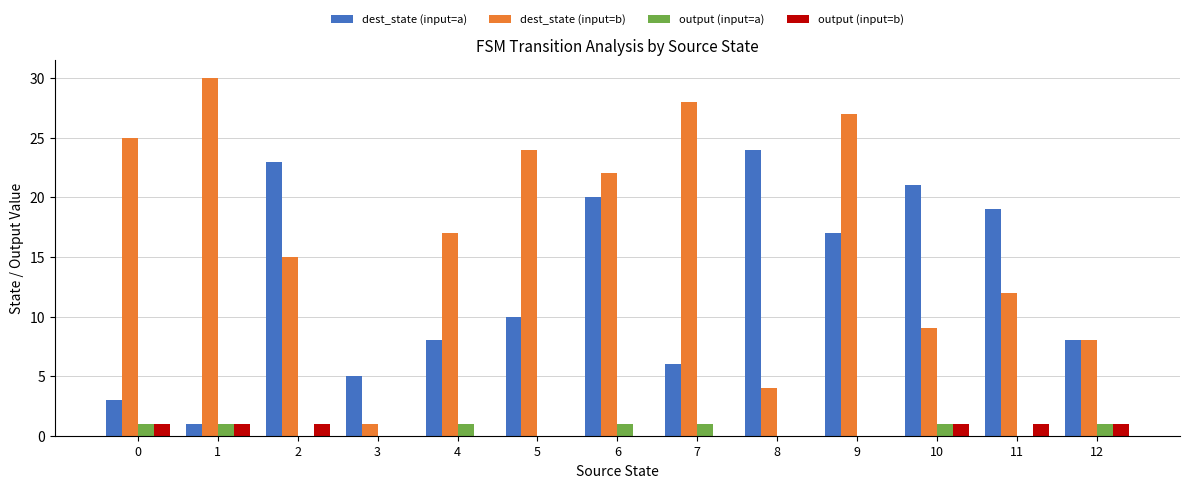

Which series changed the most between 4 and 6?

dest_state (input=a)